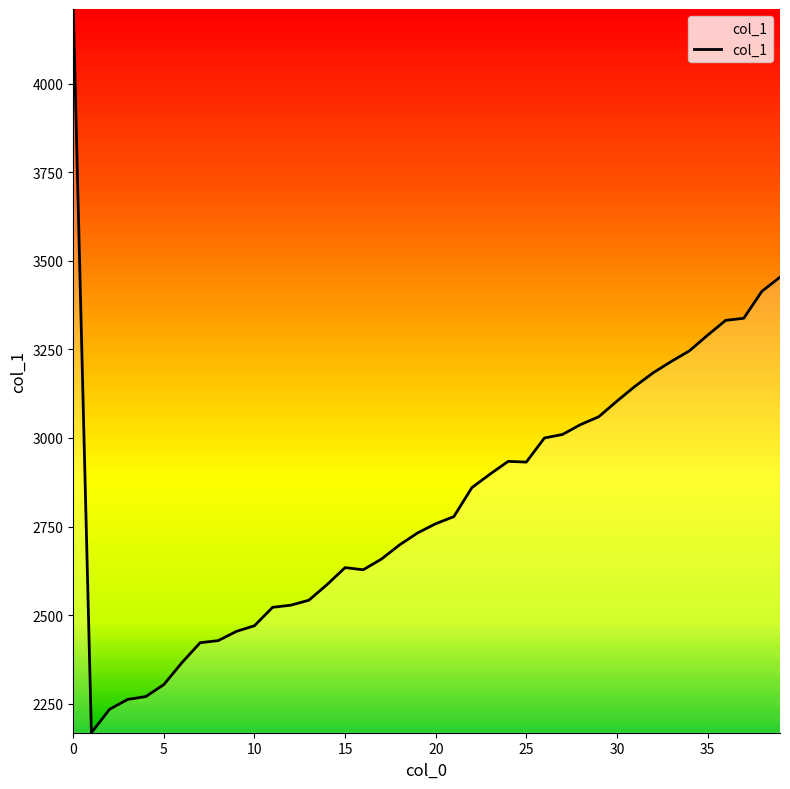

What is the greatest value displayed?

4211